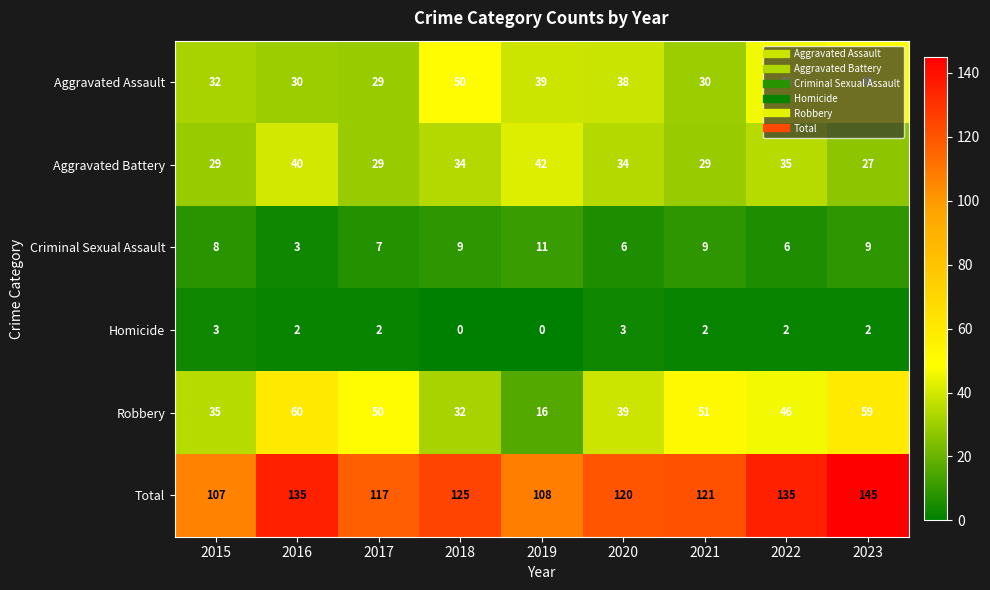

Count the number of categories in the chart.

9